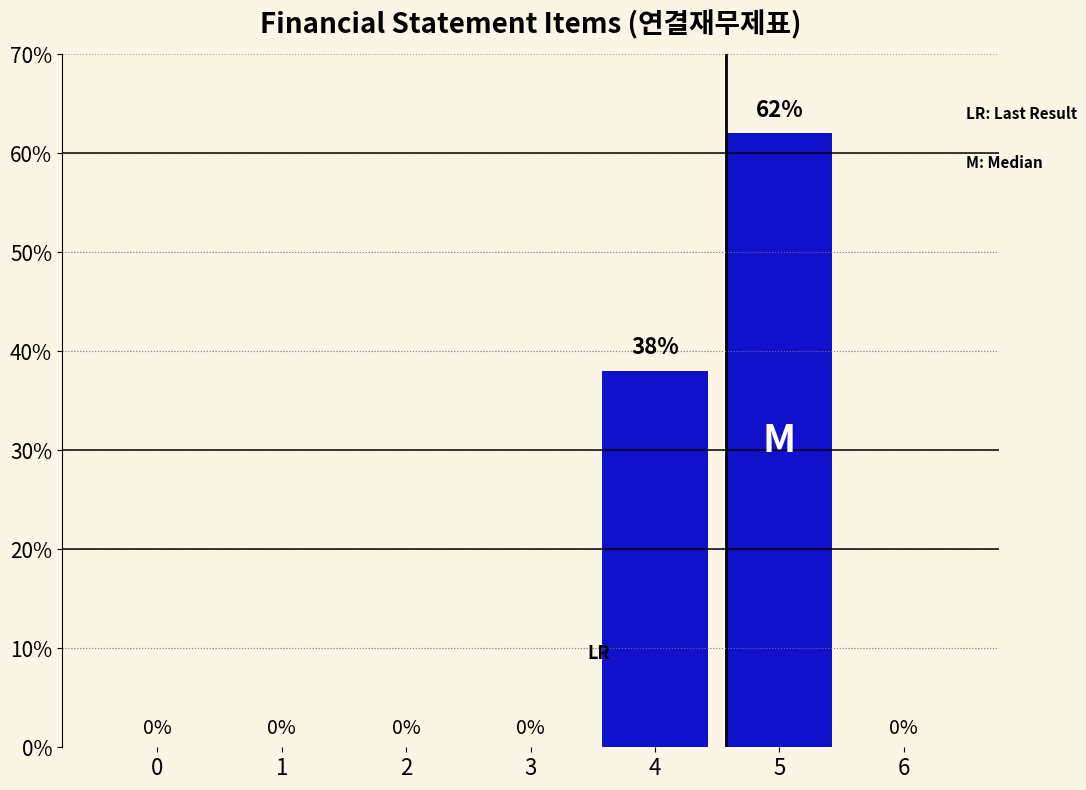

Between 5 and 4, which is larger?

5